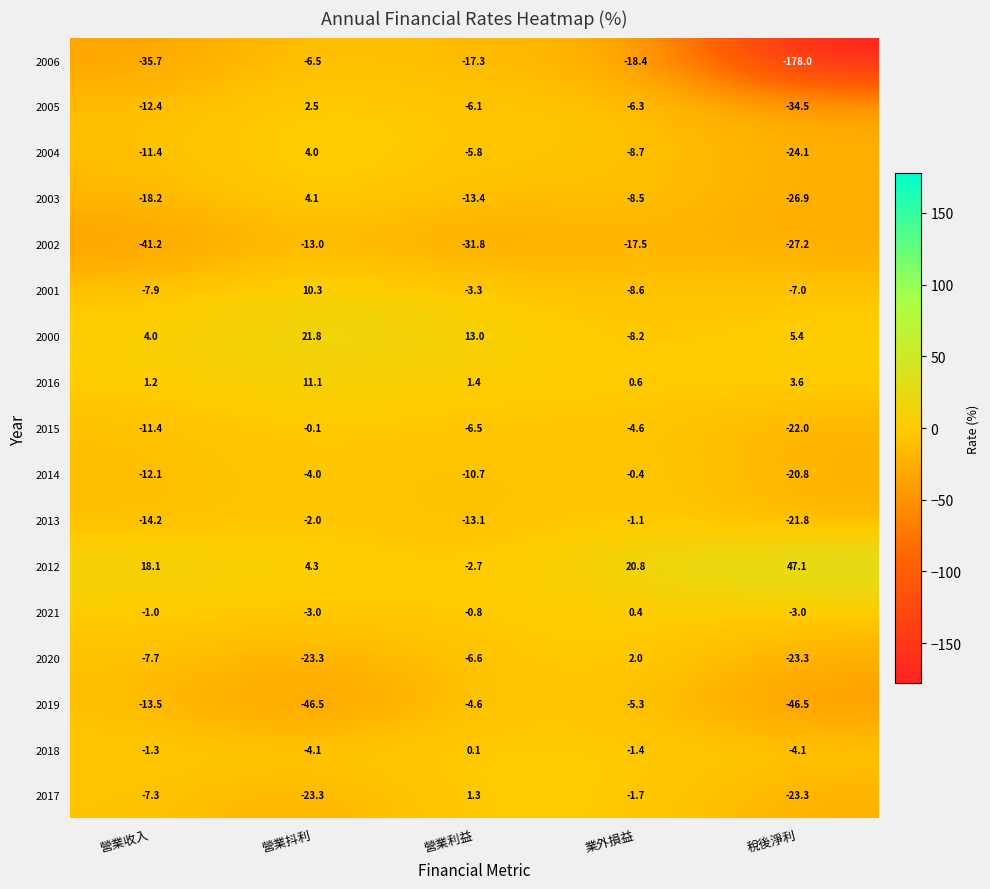

What is the sum of all 2001 values?

-16.5